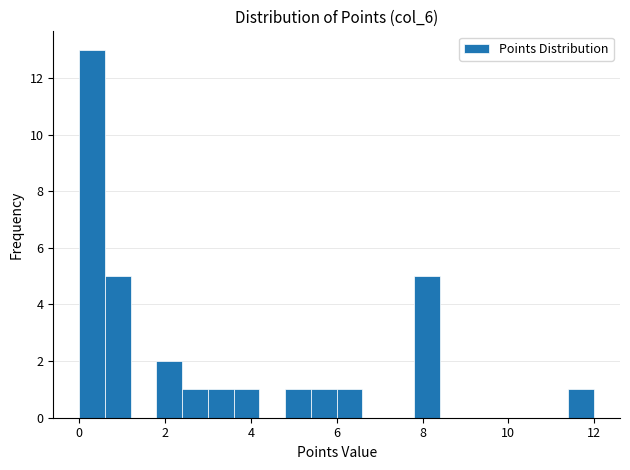

Around what value on the x-axis is the tallest bar? Give the approximate position of its centre, as read against the axis.

0.4